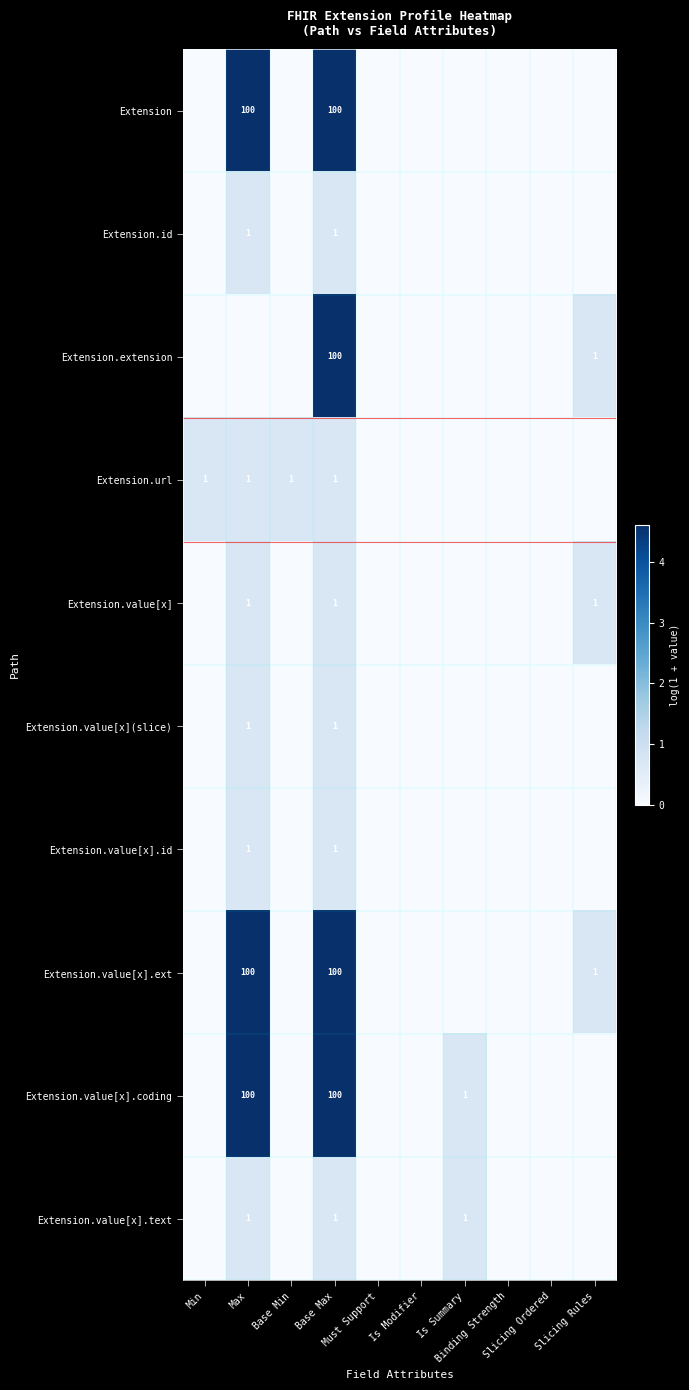

Which label corresponds to the smallest value in the chart?

Min